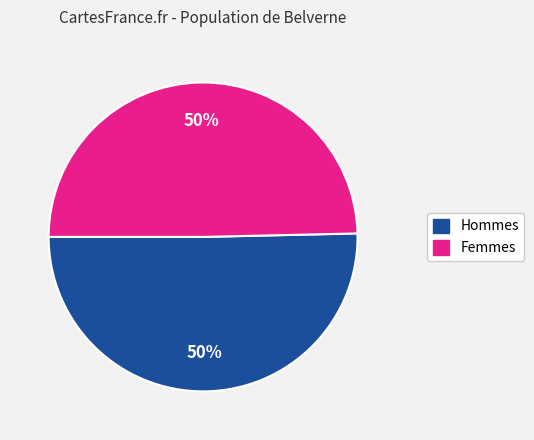

To the nearest percent, what is the average slice percentage?

50%